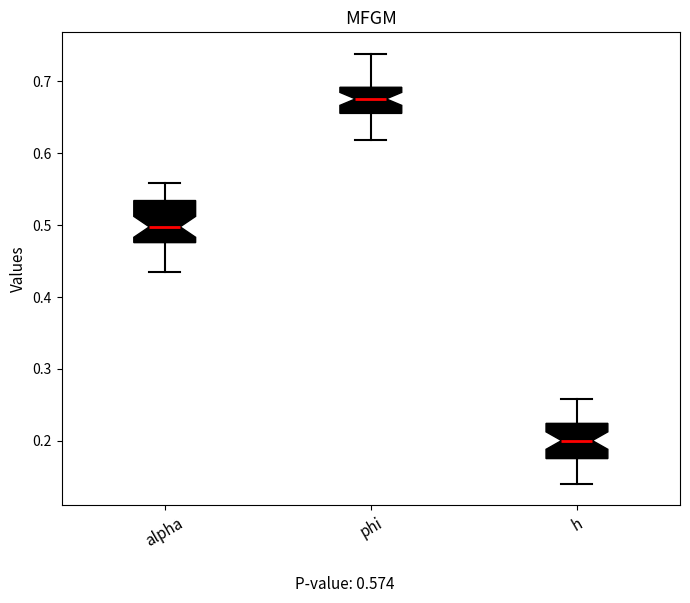

Reading left to right, transcribe this box plot: for each box, give where its median line is, the range the box spans, and where its two whiskers end, as read against the y-axis. The values are not printed on the chart, so give them approximately, as read against the axis.

alpha: median 0.50, box 0.48 to 0.53, whiskers 0.43 to 0.56
phi: median 0.68, box 0.66 to 0.69, whiskers 0.62 to 0.74
h: median 0.20, box 0.18 to 0.22, whiskers 0.14 to 0.26